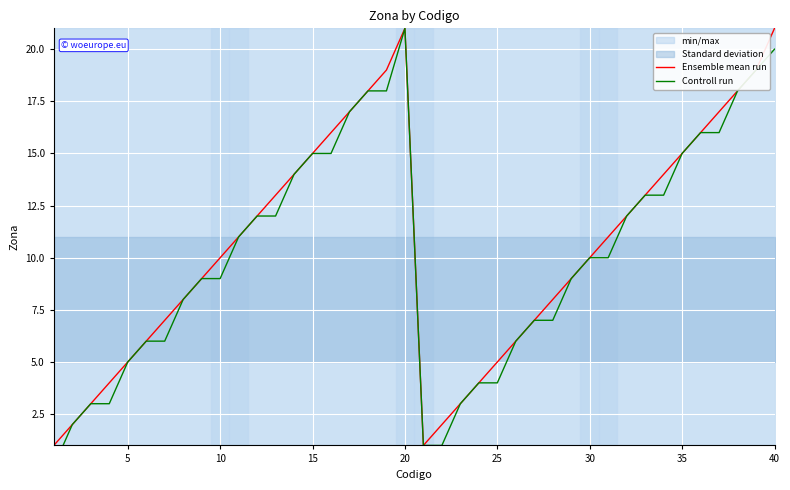

What is the value of the Ensemble mean run point at the 20th from the left?

21